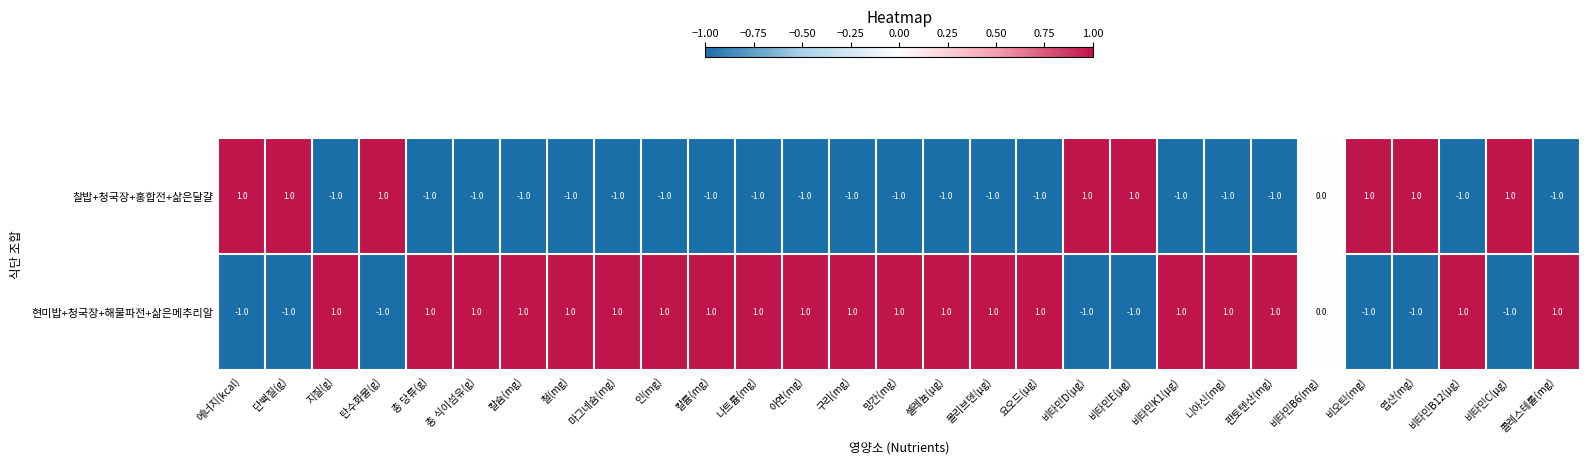

Count the number of data series in this chart.

2